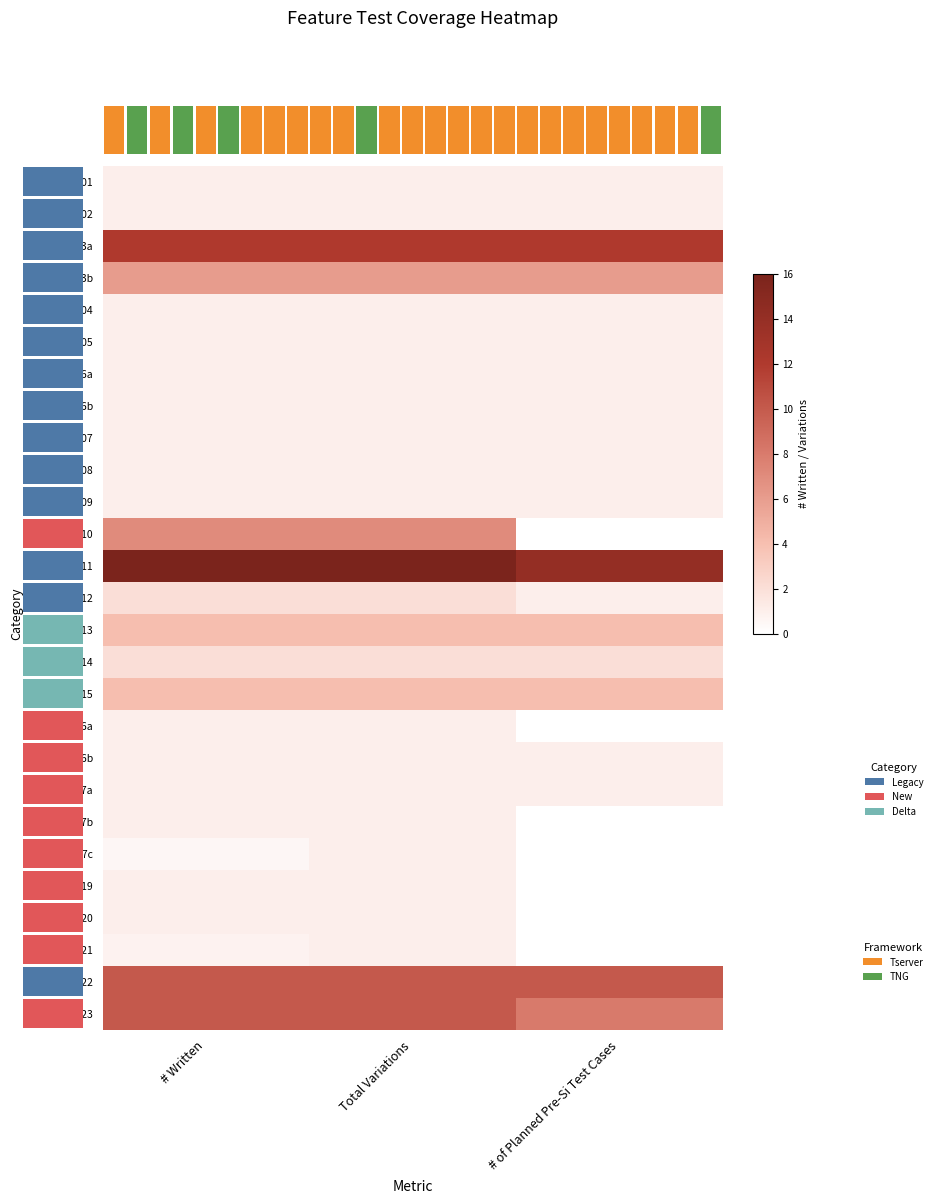

What is the lowest value of the NV48-DF-003b series?

6.0